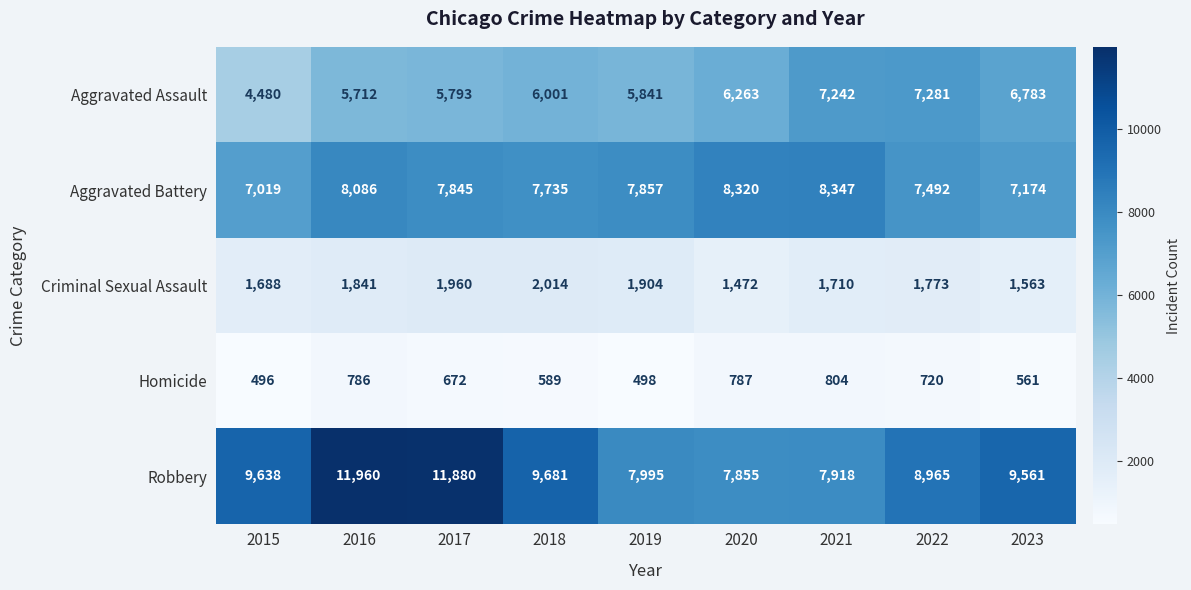

Which series has the largest range (max minus min)?

Robbery